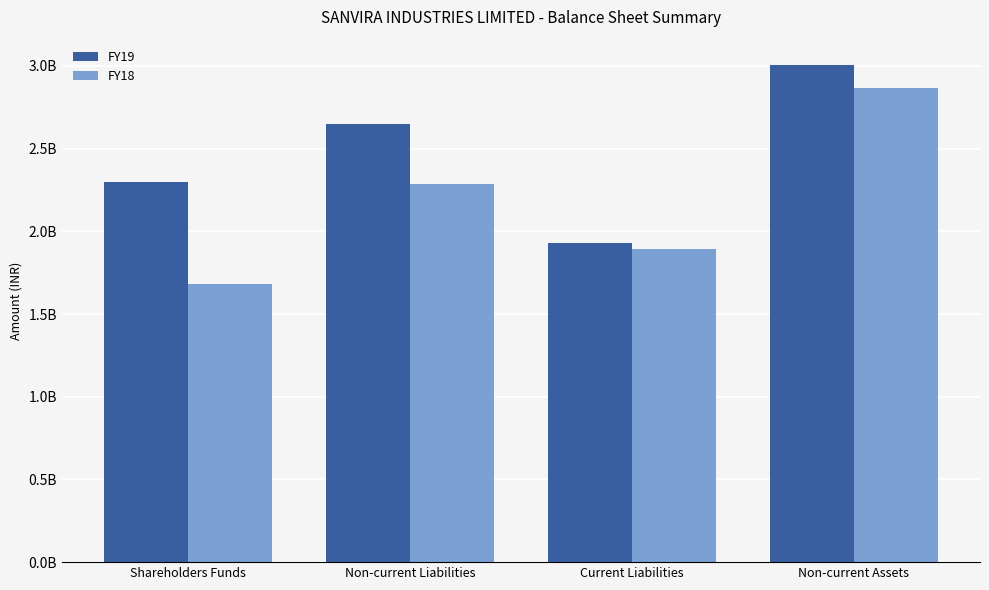

Which series has the widest spread of values?

FY18